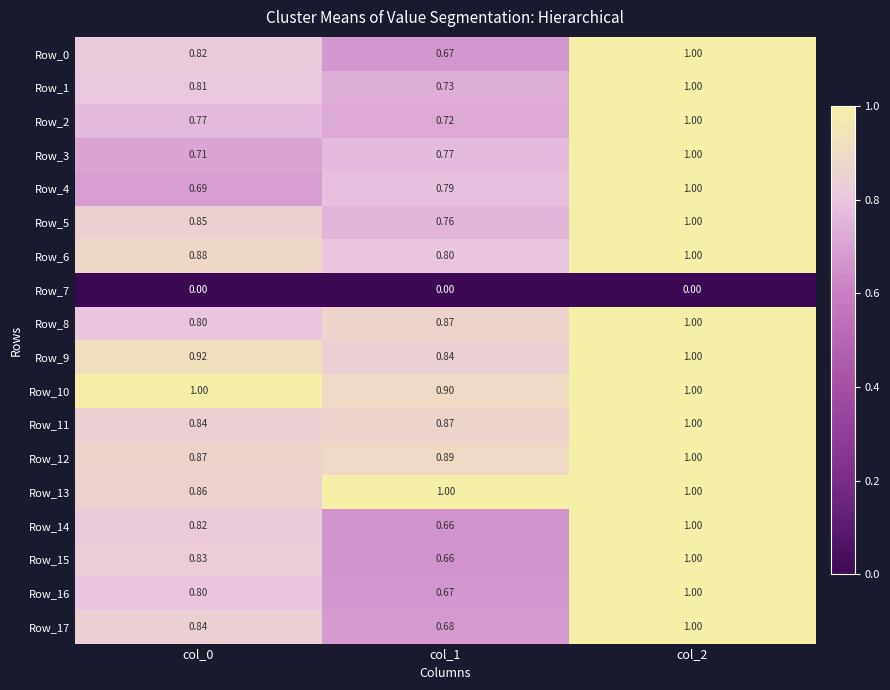

Is the value of Row_0 at col_0 greater than the value of Row_5 at col_2?

No